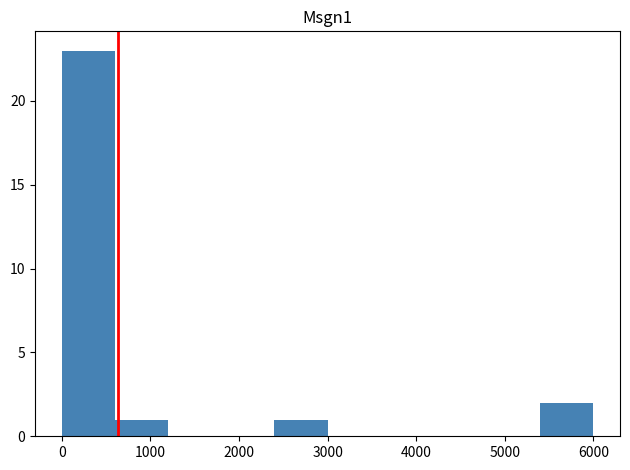

Reading left to right, list every bar in this chart as the range it spans on the x-axis followed by its height. The values are not printed on the chart, so give them approximately, as read against the axis.

0 to 600: 23
600 to 1200: 1
1200 to 1800: 0
1800 to 2400: 0
2400 to 3000: 1
3000 to 3600: 0
3600 to 4200: 0
4200 to 4800: 0
4800 to 5400: 0
5400 to 6000: 2